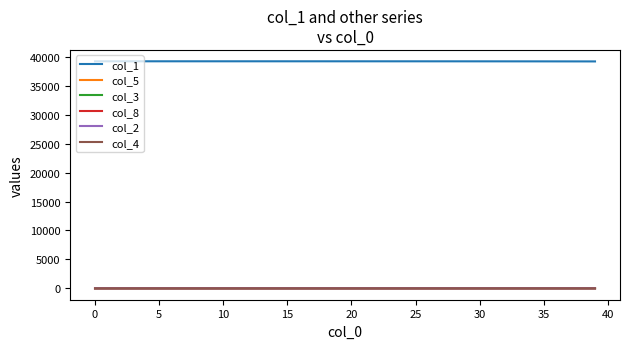

How many distinct data groups are displayed?

6